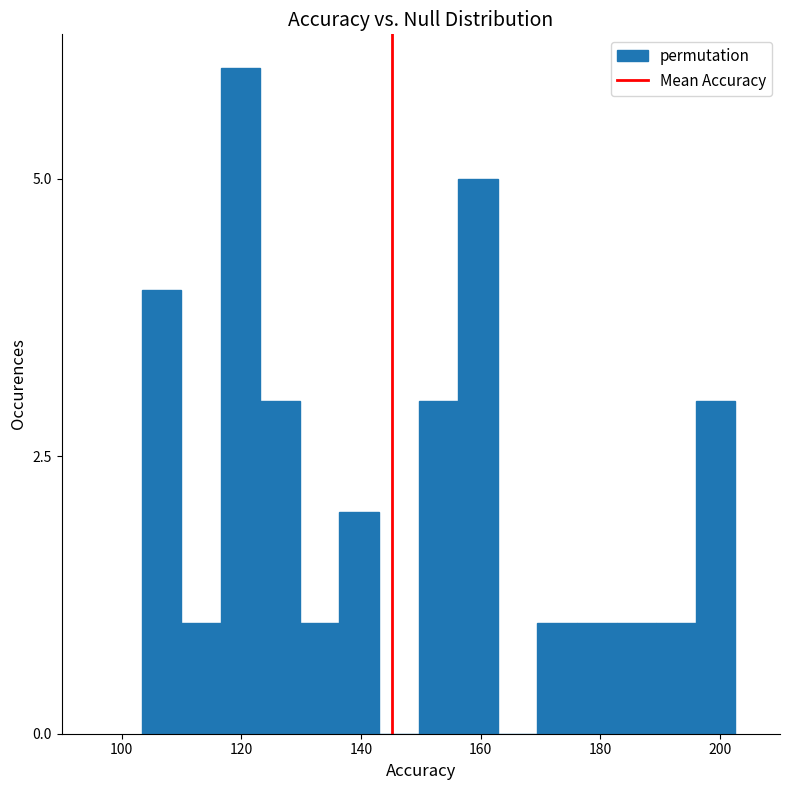

Around what value on the x-axis is the tallest bar? Give the approximate position of its centre, as read against the axis.

120